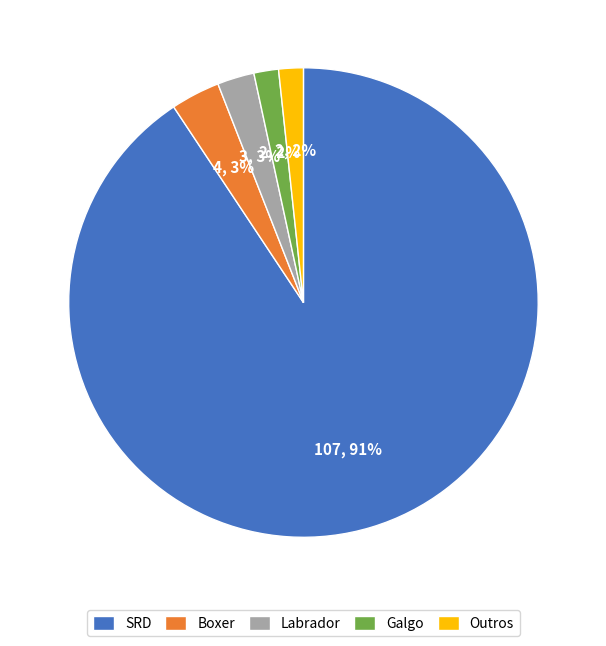

What percentage is the Boxer slice, to the nearest percent?

3%